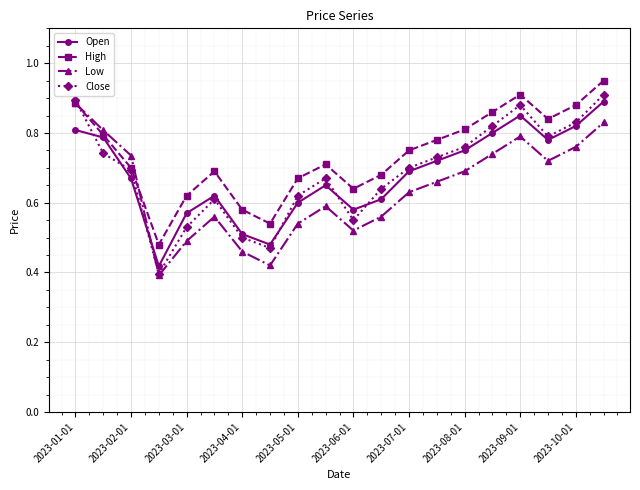

What are all the series names shown in the legend?

Open, High, Low, Close